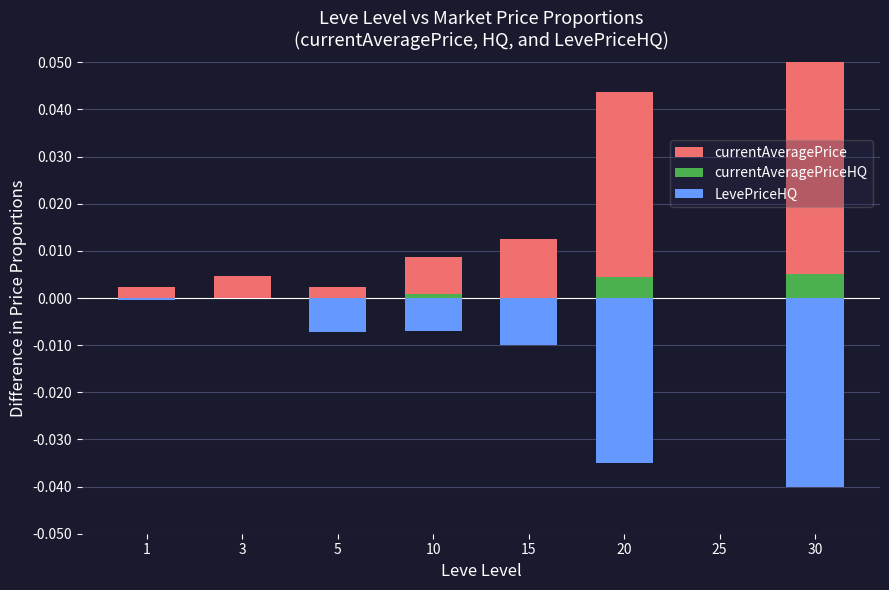

How many groups of bars are there?

8